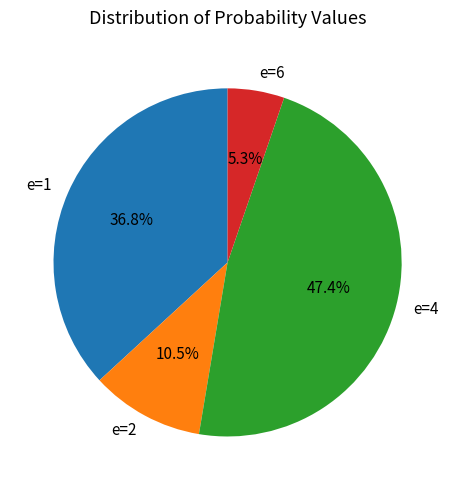

To the nearest percent, what is the difference between the largest and smallest slice percentages?

42%